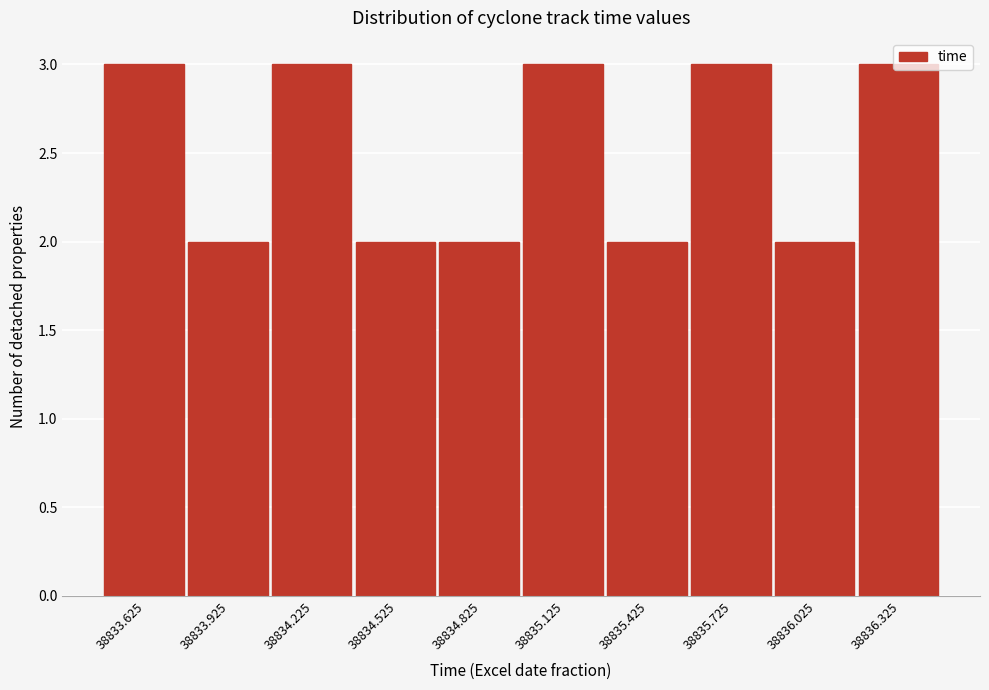

What is the label of the 1st bar from the left?

38833.625